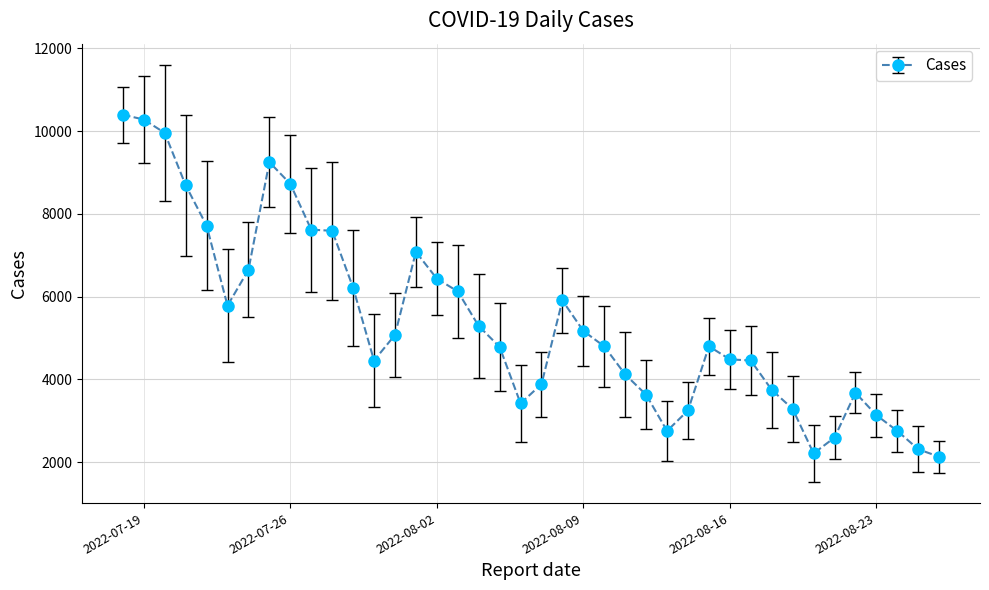

What is the value of the 11th point from the left?

7593